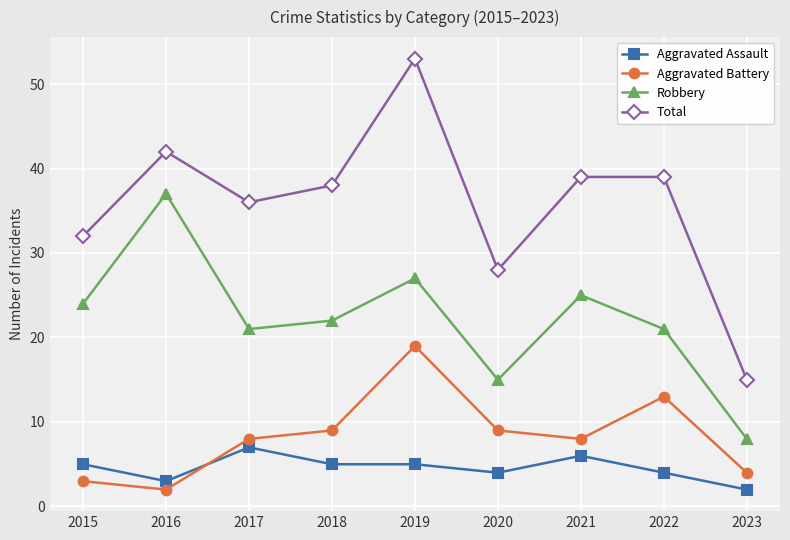

The value of Aggravated Battery at 2023 is 2. True or false?

False